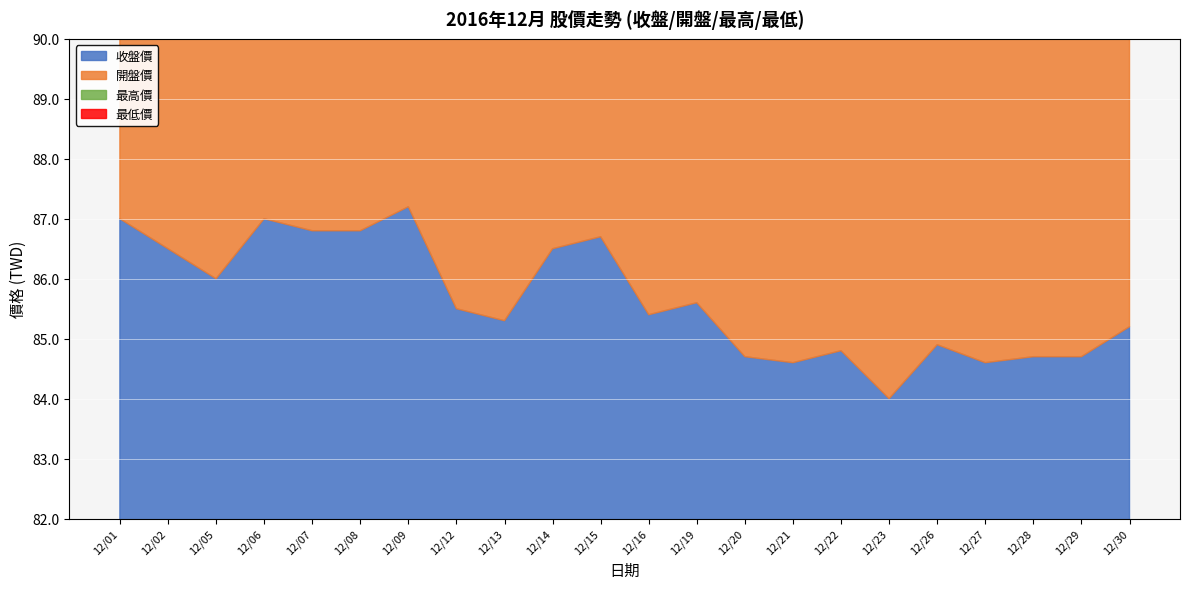

Rank the series at 12/28 from highest to lowest value.

最高價, 收盤價, 開盤價, 最低價